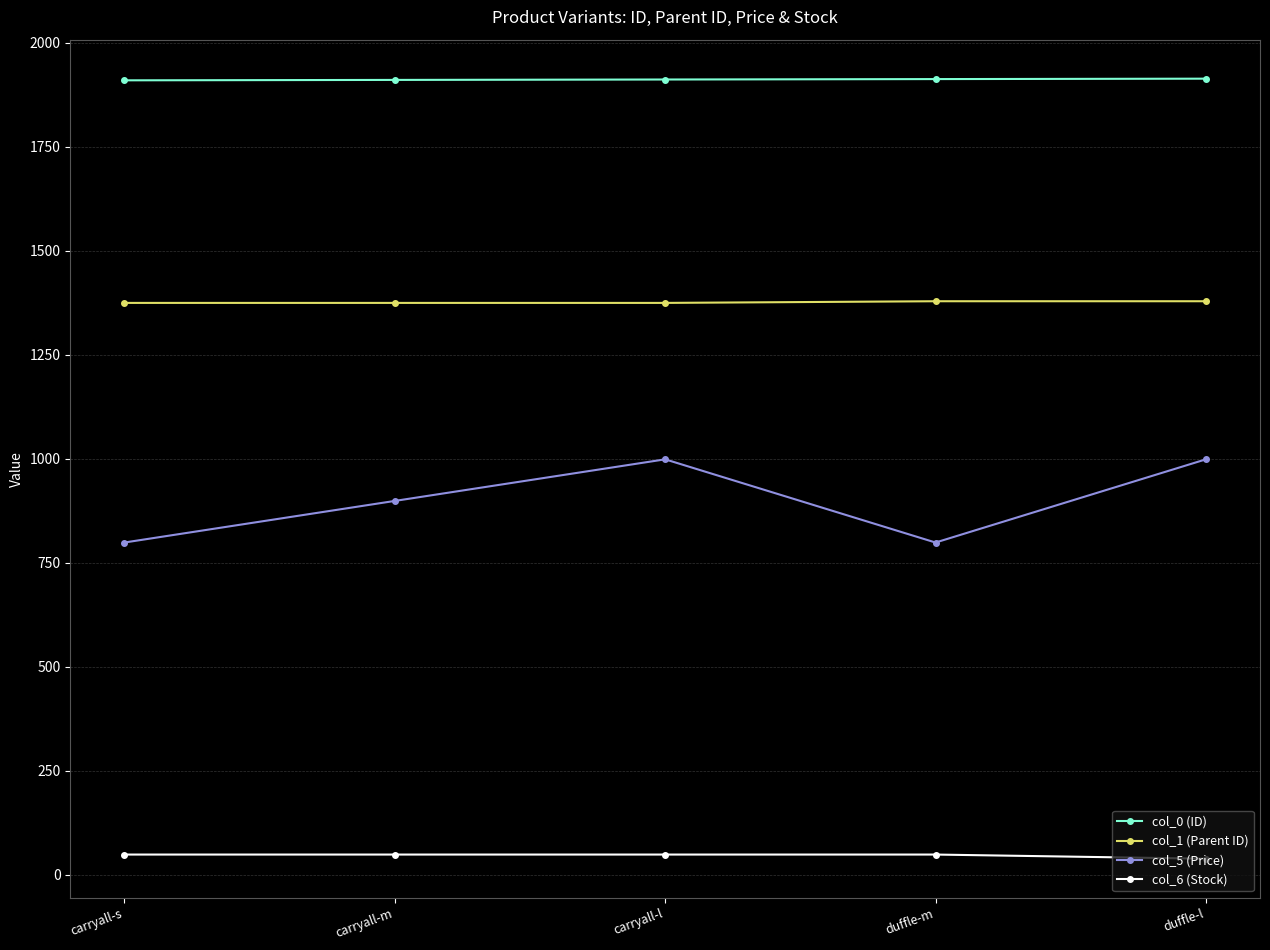

Count the col_6 (Stock) values in the range 49 to 50.

4